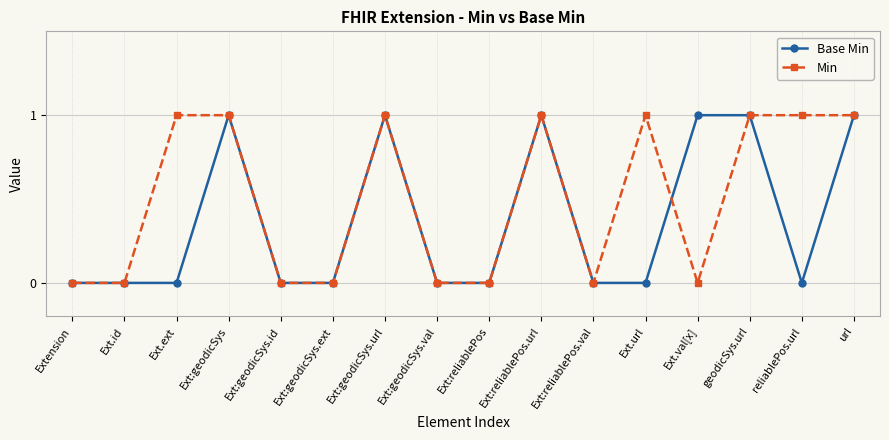

Reading left to right, list all the values displayed in this chart.

Base Min: 0	0	0	1	0	0	1	0	0	1	0	0	1	1	0	1
Min: 0	0	1	1	0	0	1	0	0	1	0	1	0	1	1	1